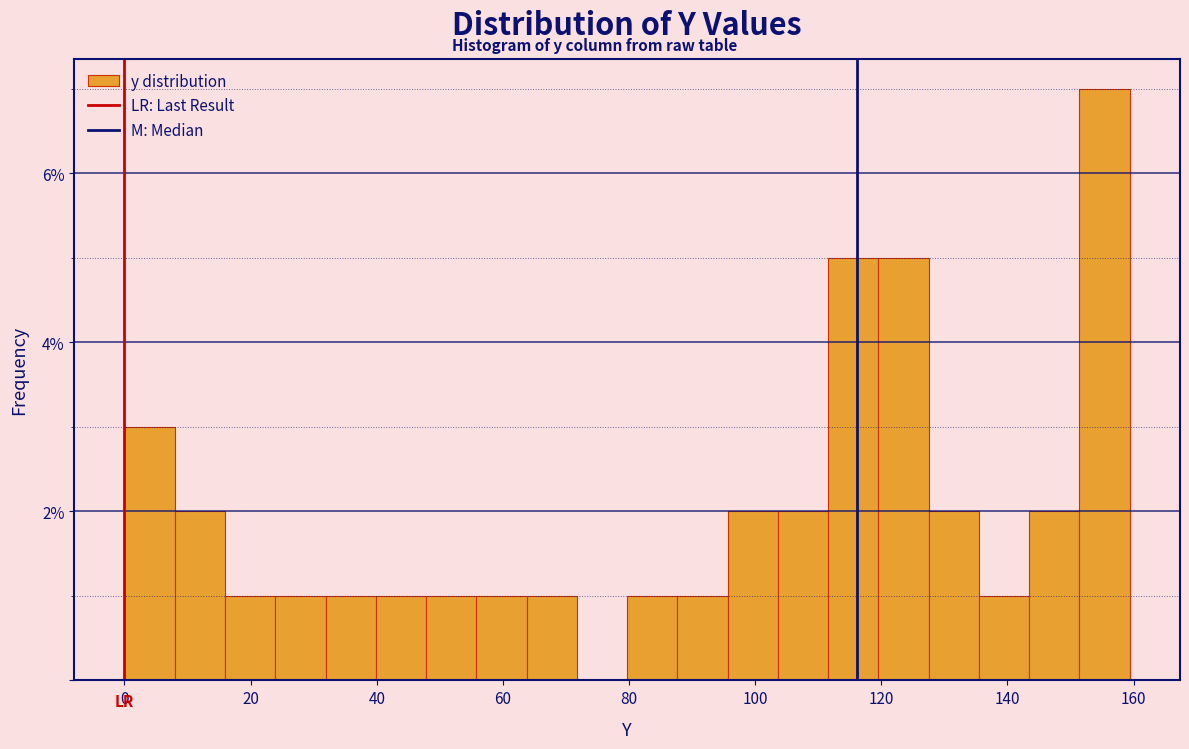

Read against the x-axis, roughly where is the centre of the tallest bar?

156